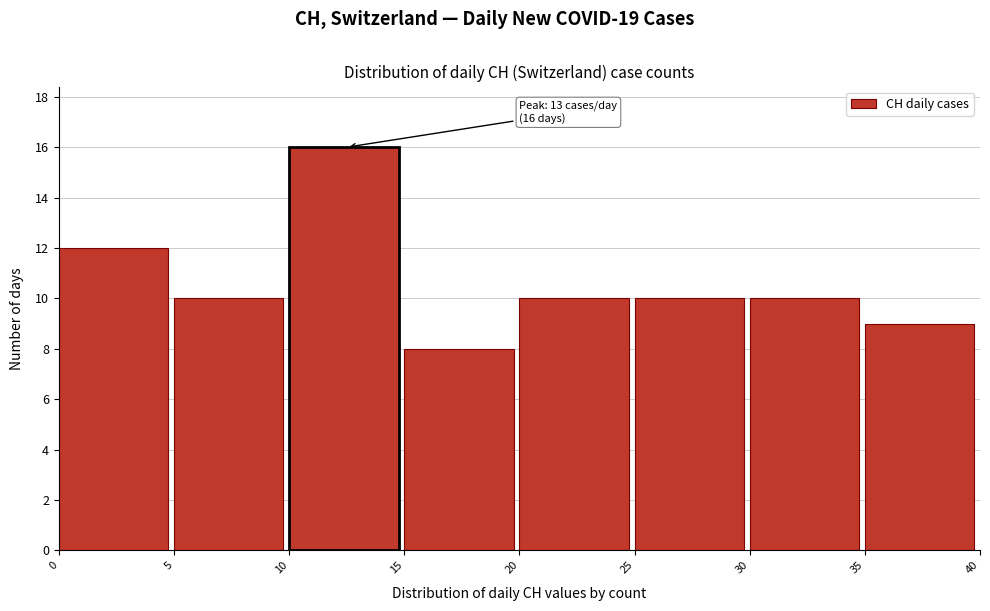

Which range on the x-axis has the tallest bar?

10 to 15